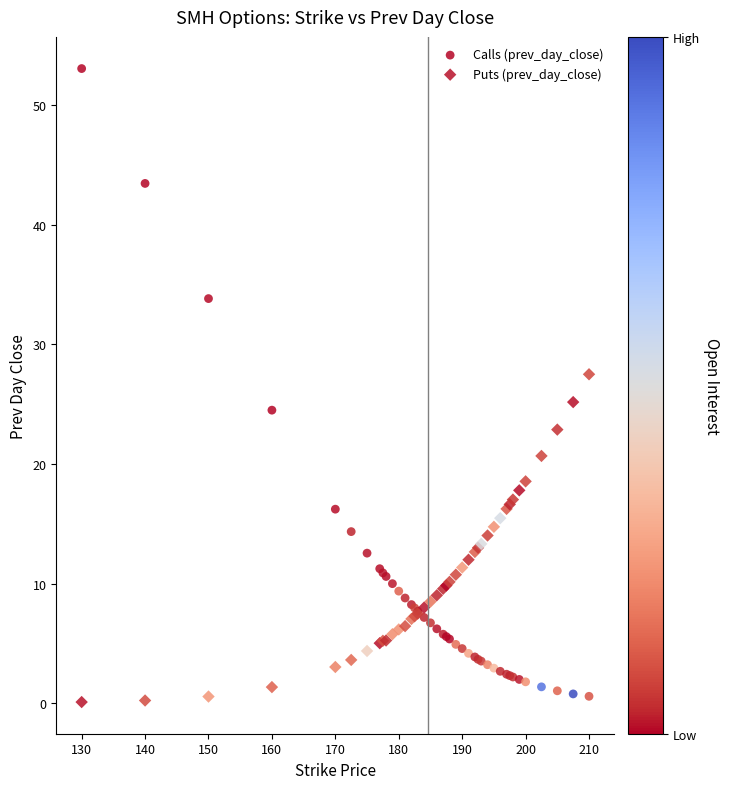

Which series contains the lowest Y value?

Puts (prev_day_close)